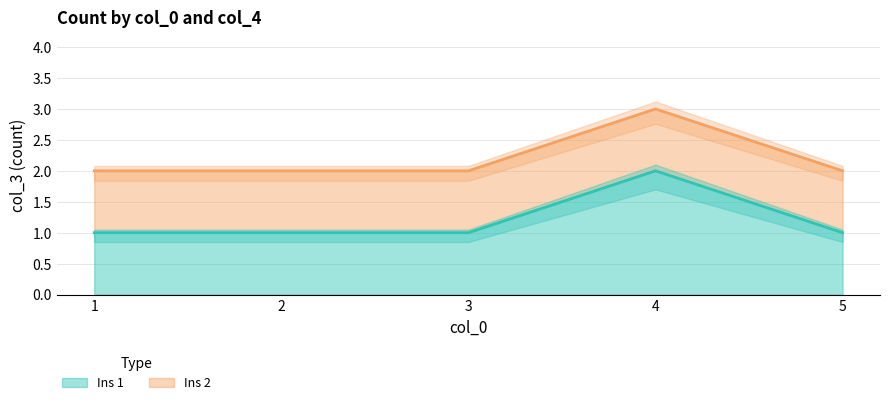

How many values are between 1 and 2?

5